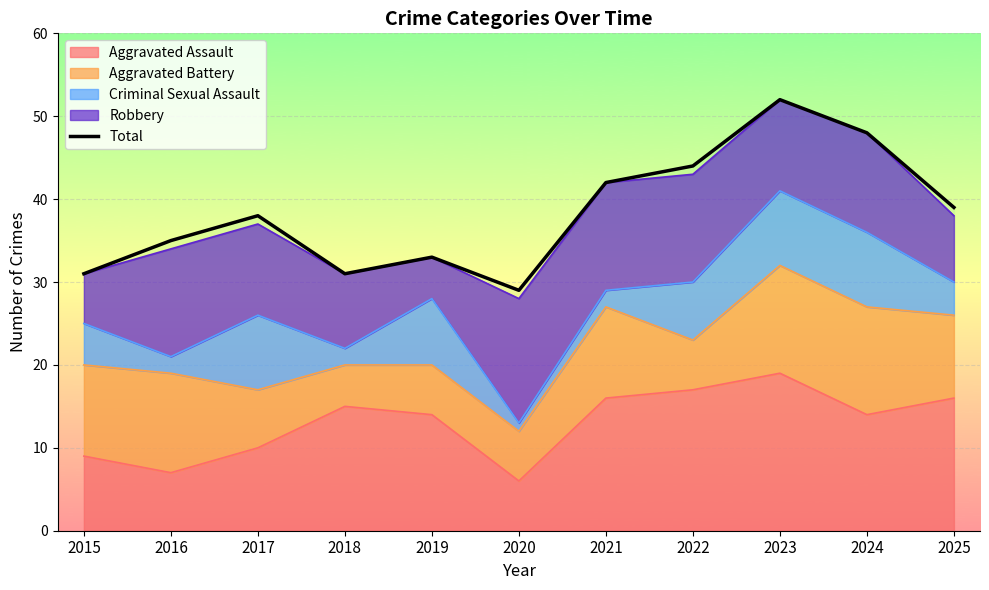

Approximately how many times larger is the value at 2015 compared to 2021?

0.7